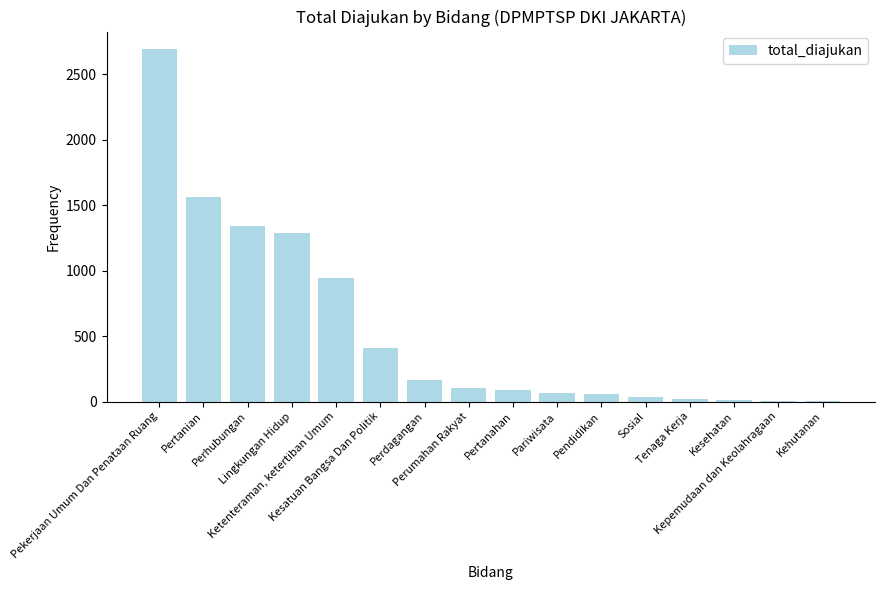

What is the maximum value shown in the chart?

2691